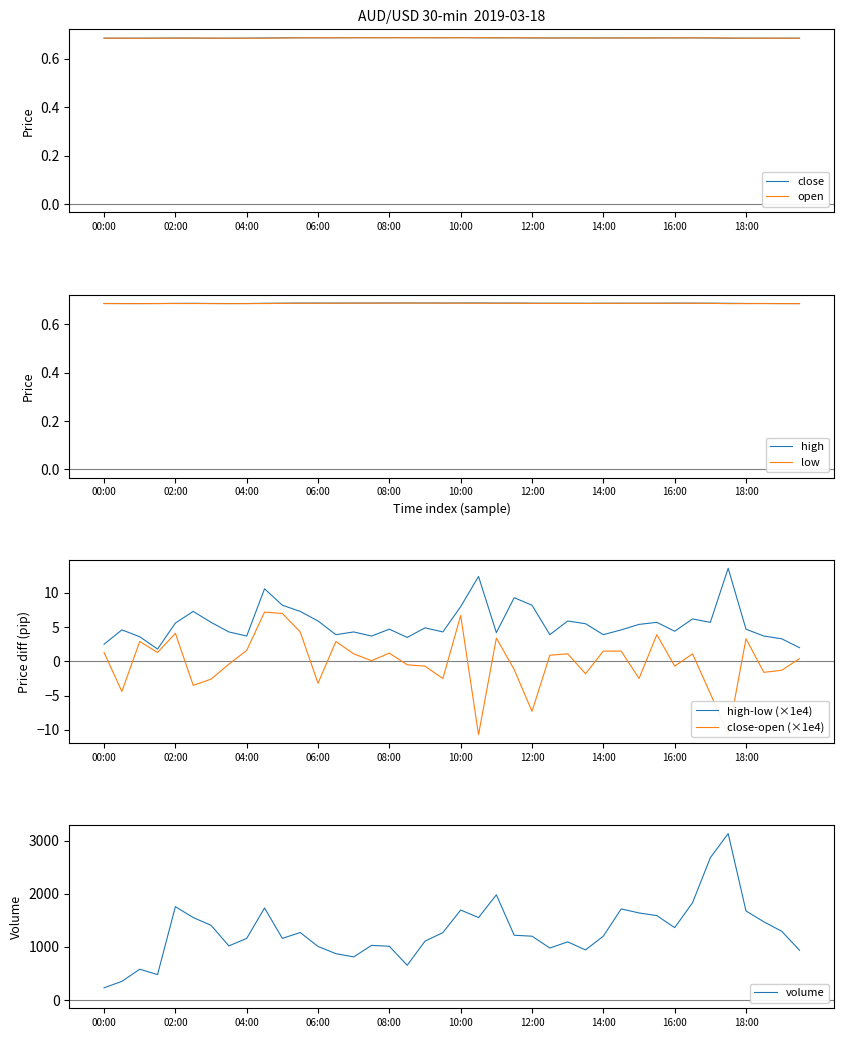

What is the average value of the open series?

0.7